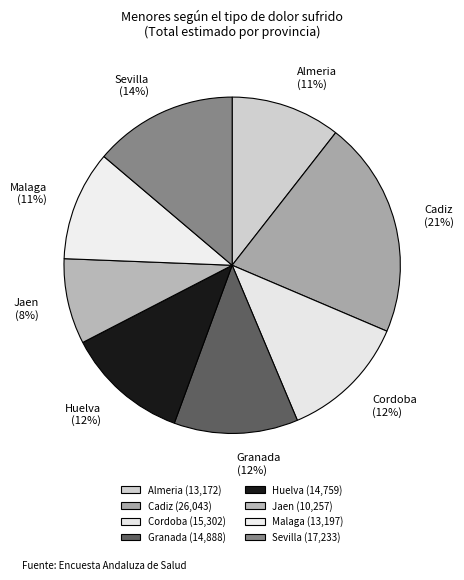

Approximately how many times larger is the value at Sevilla compared to Granada?

1.2